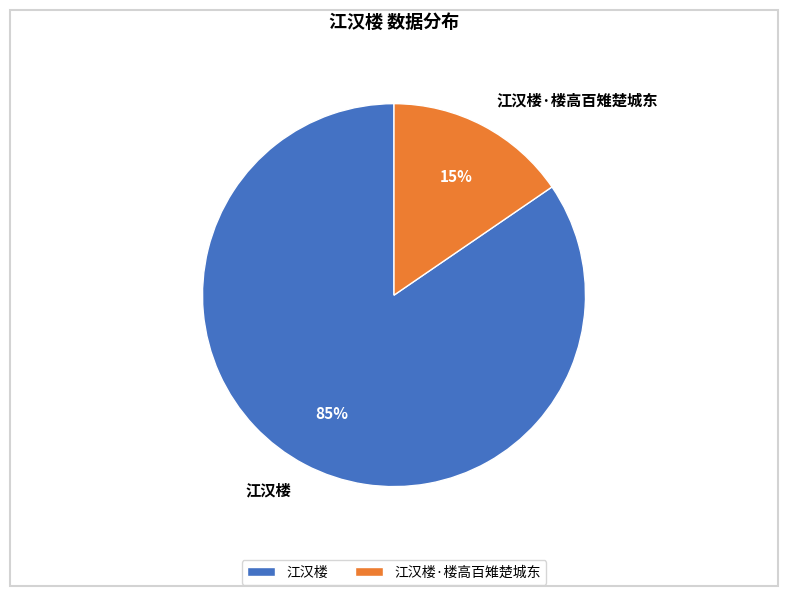

Rank the categories by value from highest to lowest.

江汉楼, 江汉楼·楼高百雉楚城东